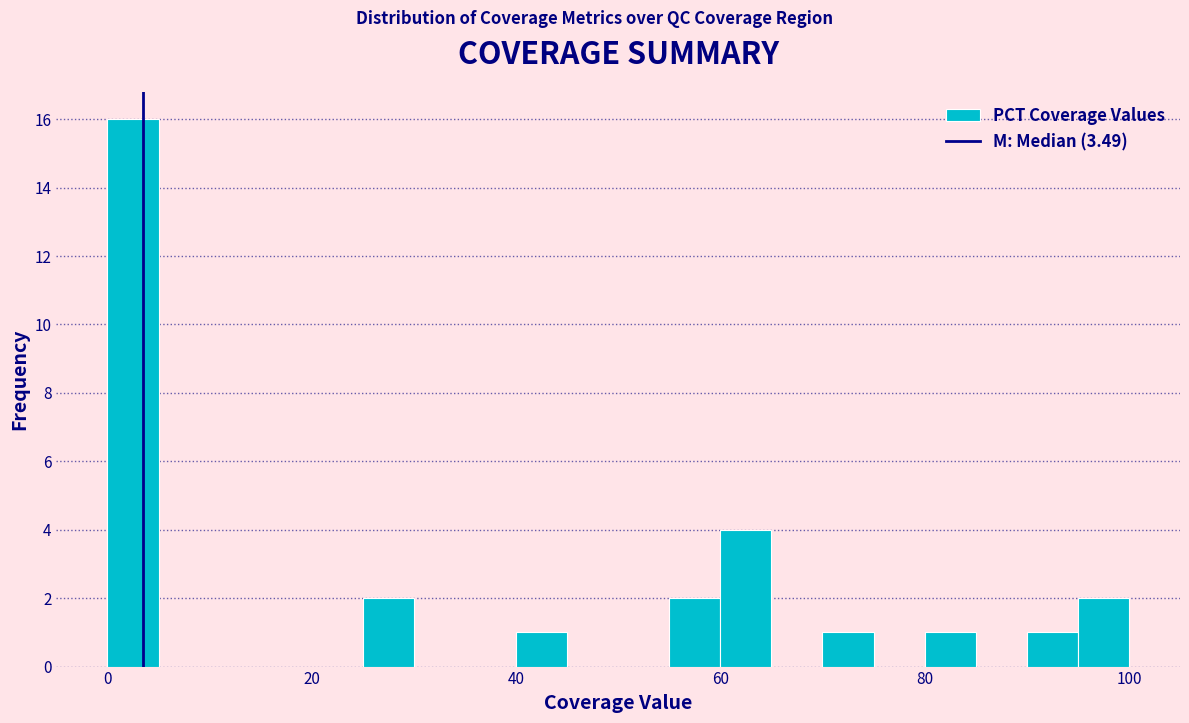

Read against the x-axis, roughly where is the centre of the tallest bar?

2